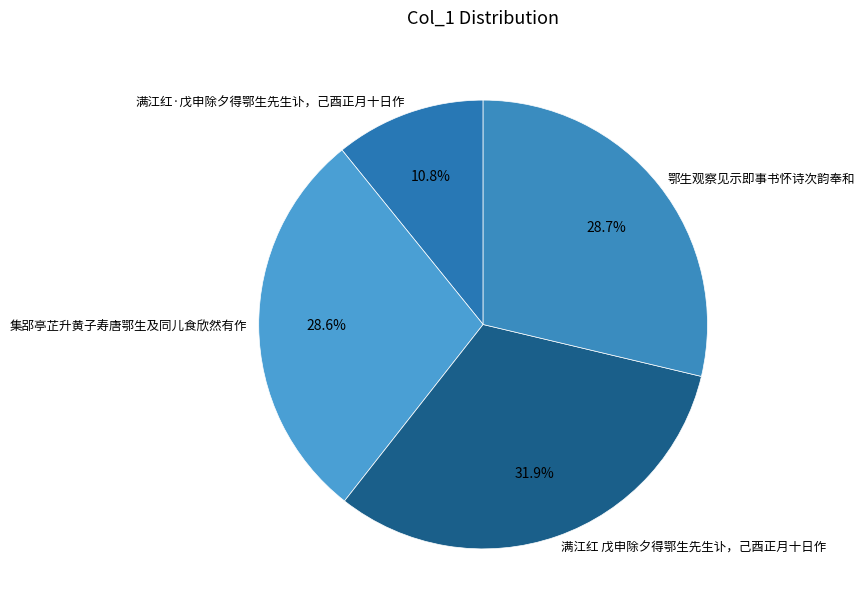

Is there a majority slice in this chart?

No